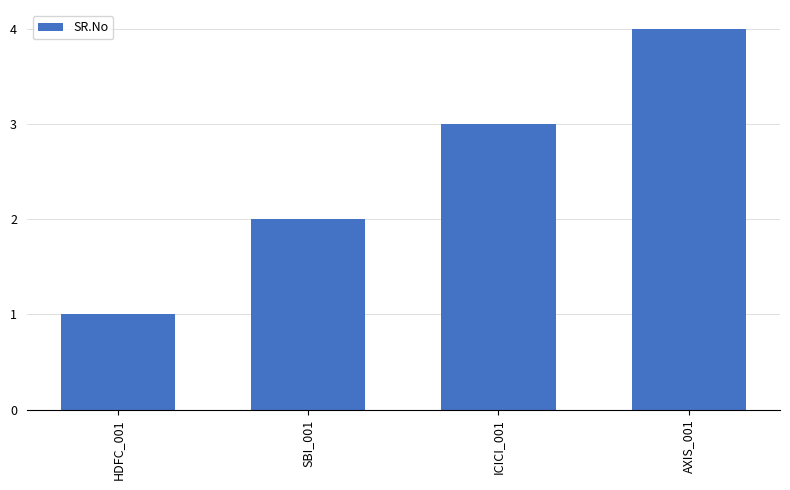

Is it true that the value at HDFC_001 is 1?

True